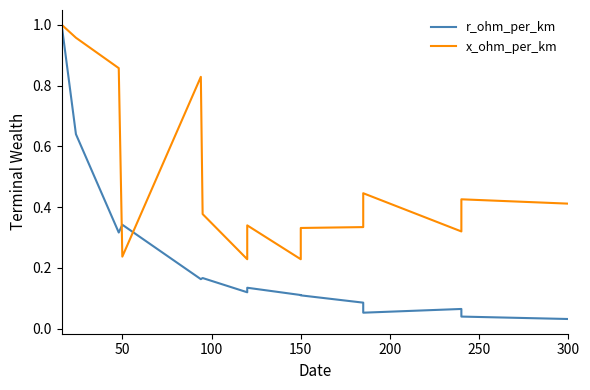

What is the difference between the maximum and minimum values in the r_ohm_per_km series?

1.0